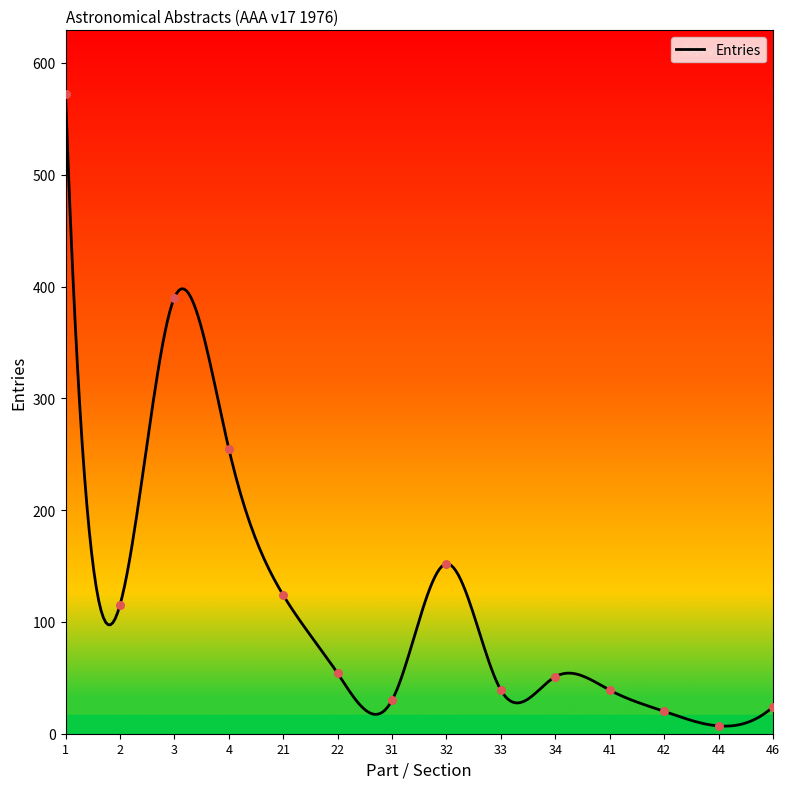

What is the difference between the maximum and minimum values?

565.2